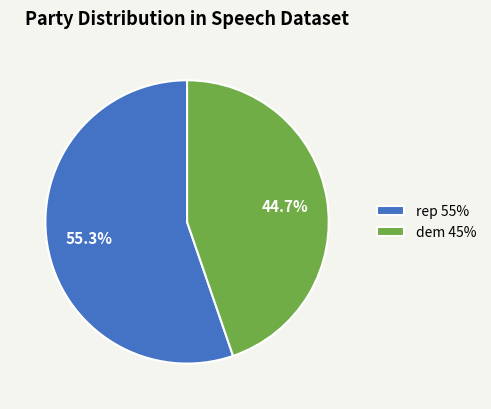

Does rep represent more than half of the total?

Yes